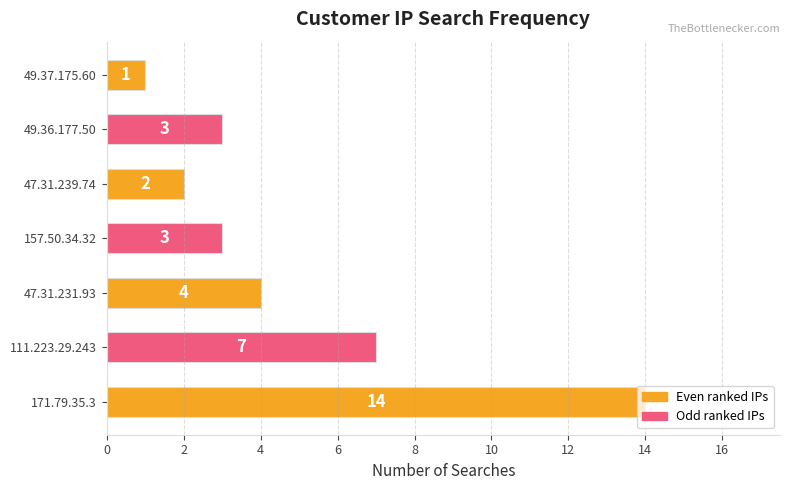

What is the change in value from 171.79.35.3 to 47.31.231.93?

-10